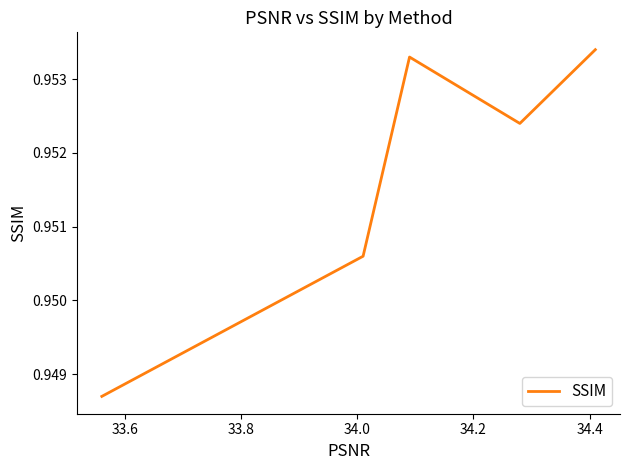

What is the sum of all values?

4.8